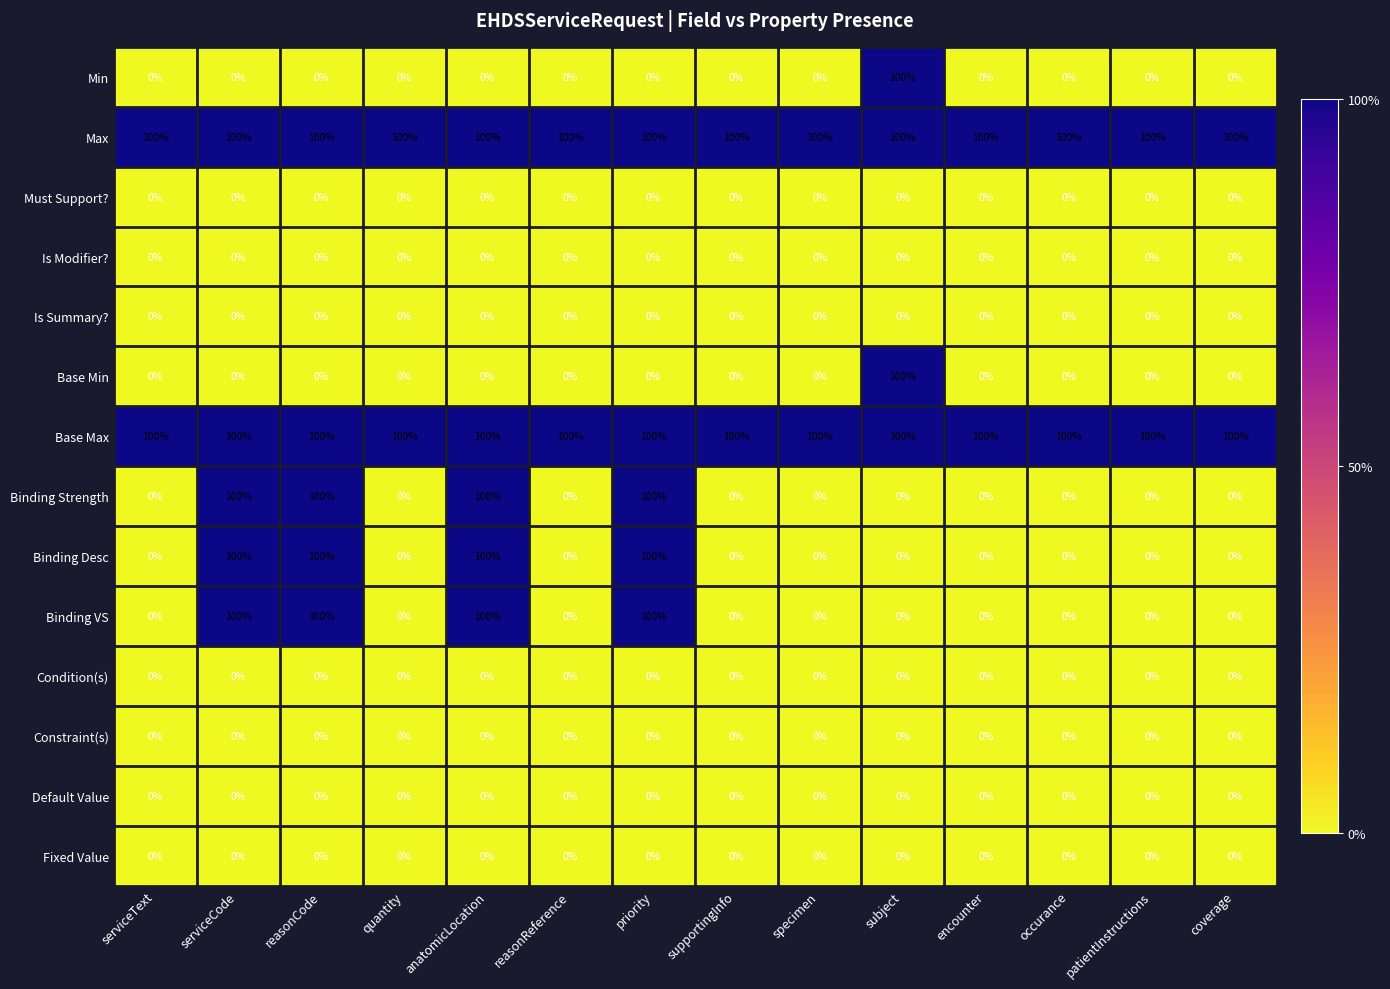

What is the total value across all series at serviceText?

200